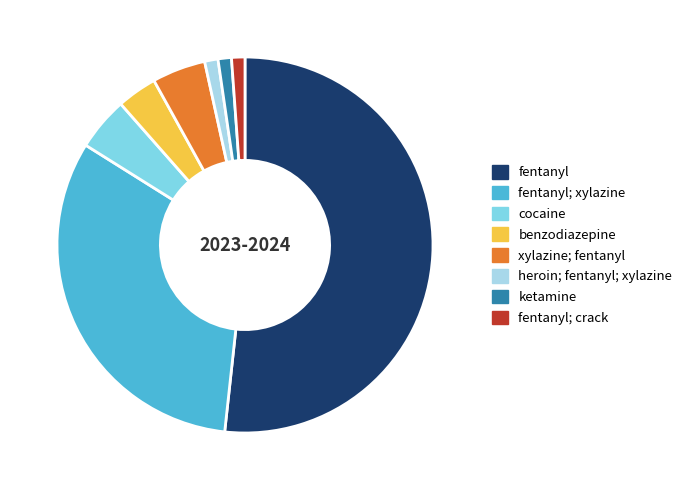

How many segments does this pie chart have?

8